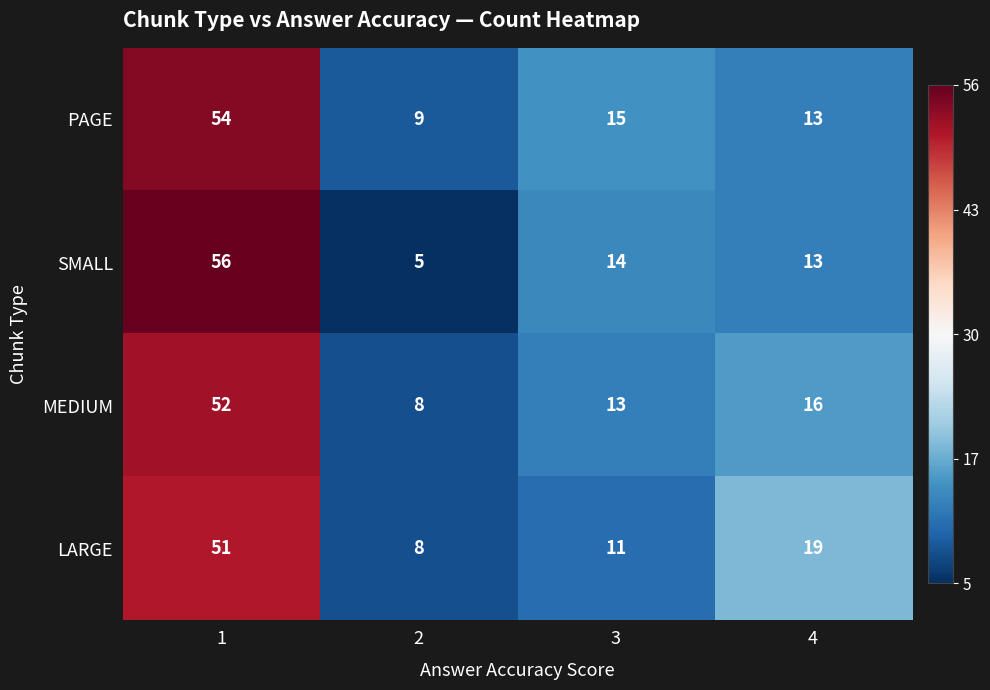

Reading right to left, extract all data points from this chart.

PAGE: 4=13	3=15	2=9	1=54
SMALL: 4=13	3=14	2=5	1=56
MEDIUM: 4=16	3=13	2=8	1=52
LARGE: 4=19	3=11	2=8	1=51